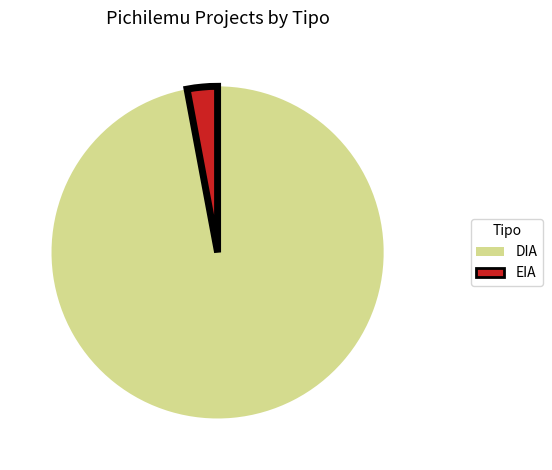

Do EIA and DIA together represent more than half of the pie?

Yes